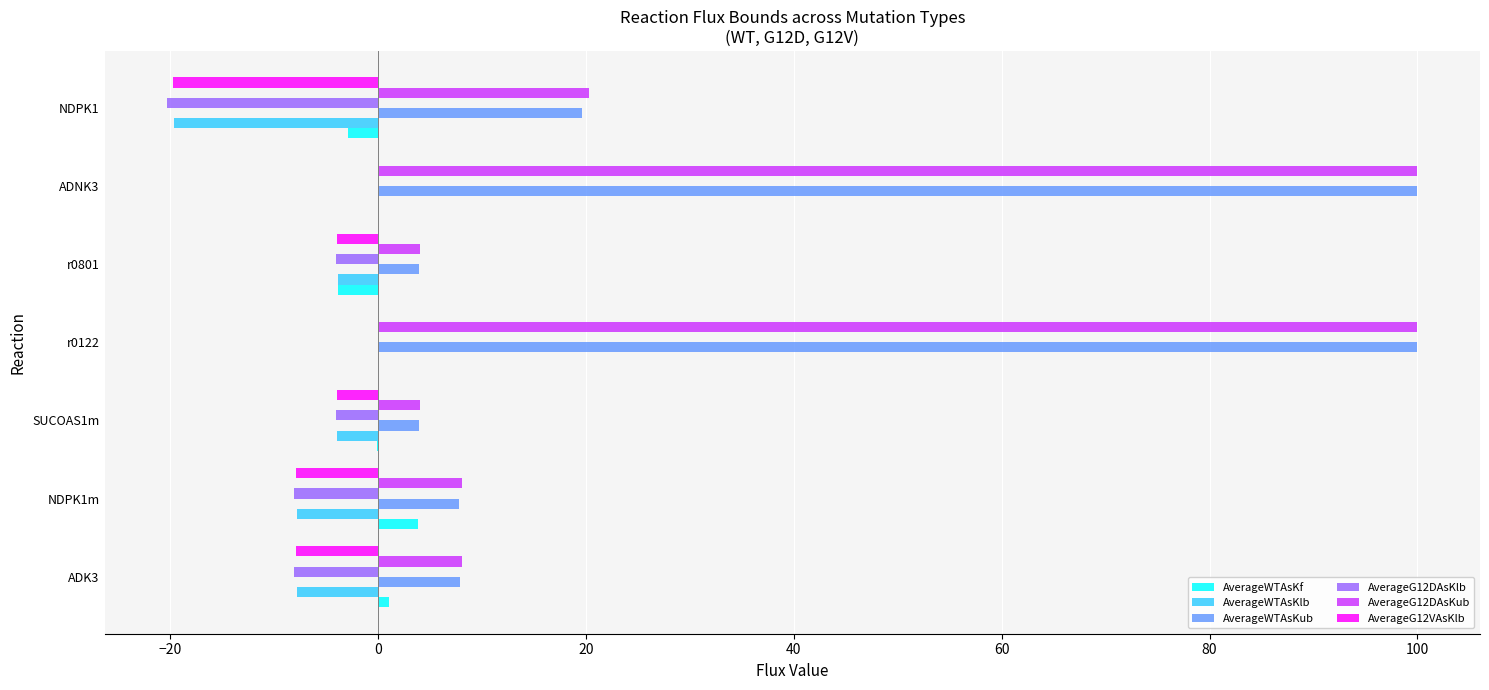

What is the total value across all series at r0801?

-7.8